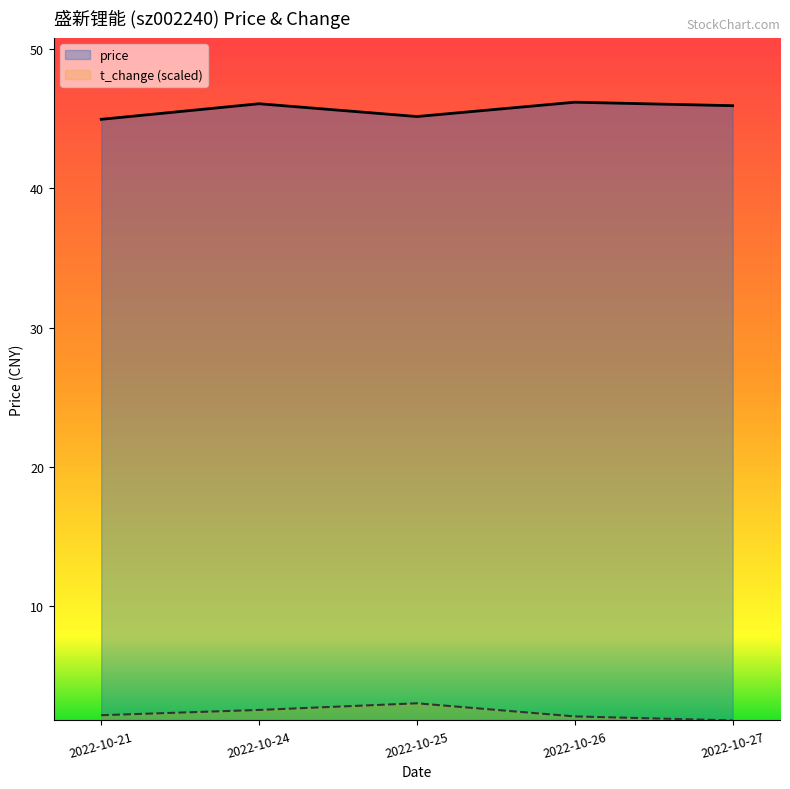

In price, how many points are higher than both neighbors (excluding endpoints)?

2